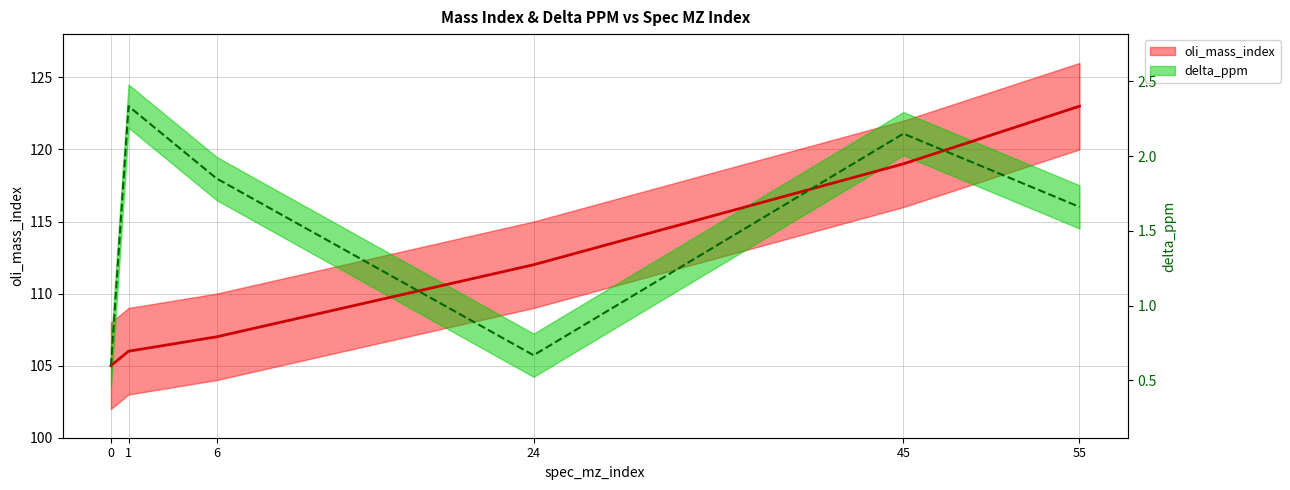

True or false: delta_ppm and oli_mass_index cross at least once.

True